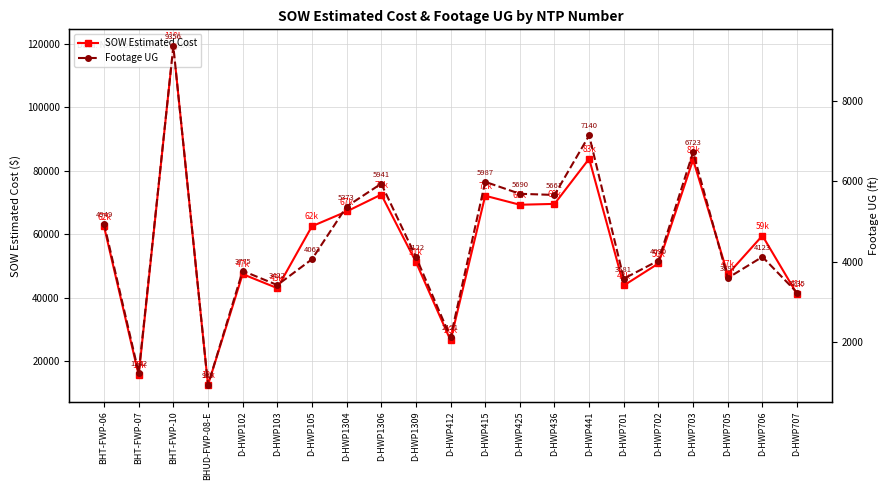

What is the total value across all series at D-HWP705?

51011.0